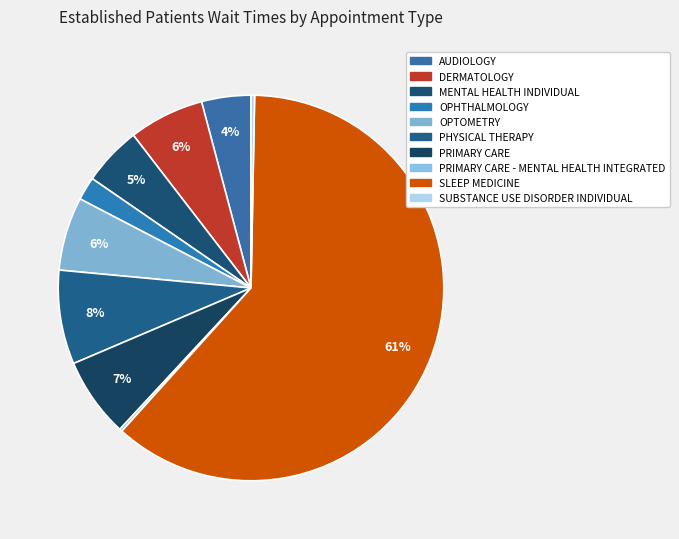

Which category has the biggest portion of the pie?

SLEEP MEDICINE